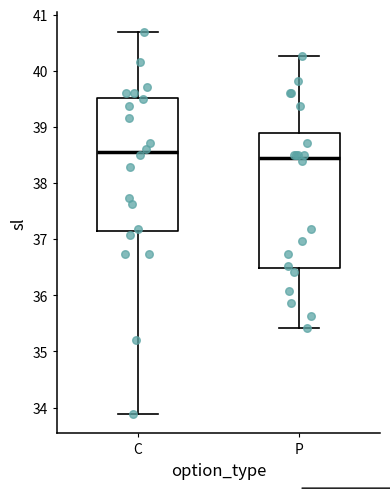

Where does the median line of the box for P sit on the y-axis? The values are not printed on the chart, so give them approximately, as read against the axis.

38.4